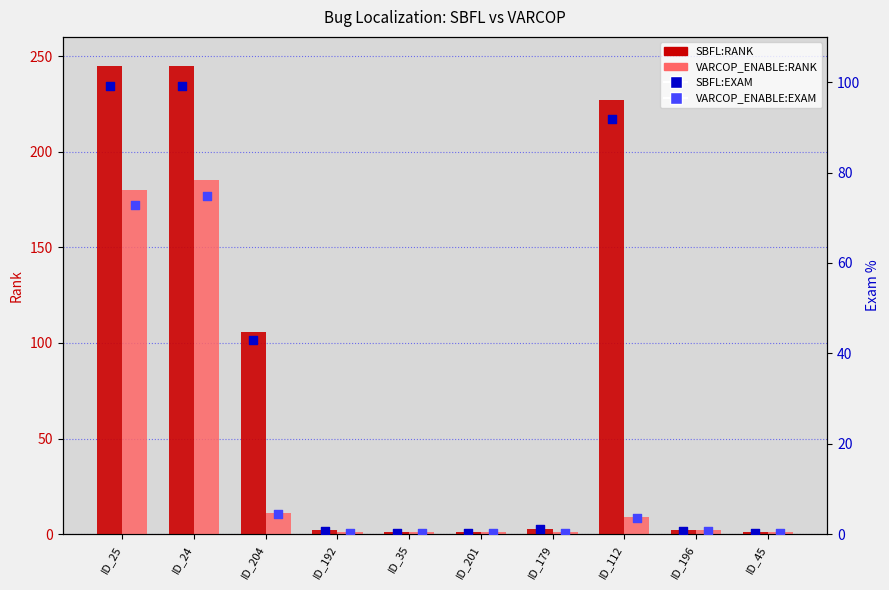

Which series has the widest spread of Y values?

SBFL:RANK